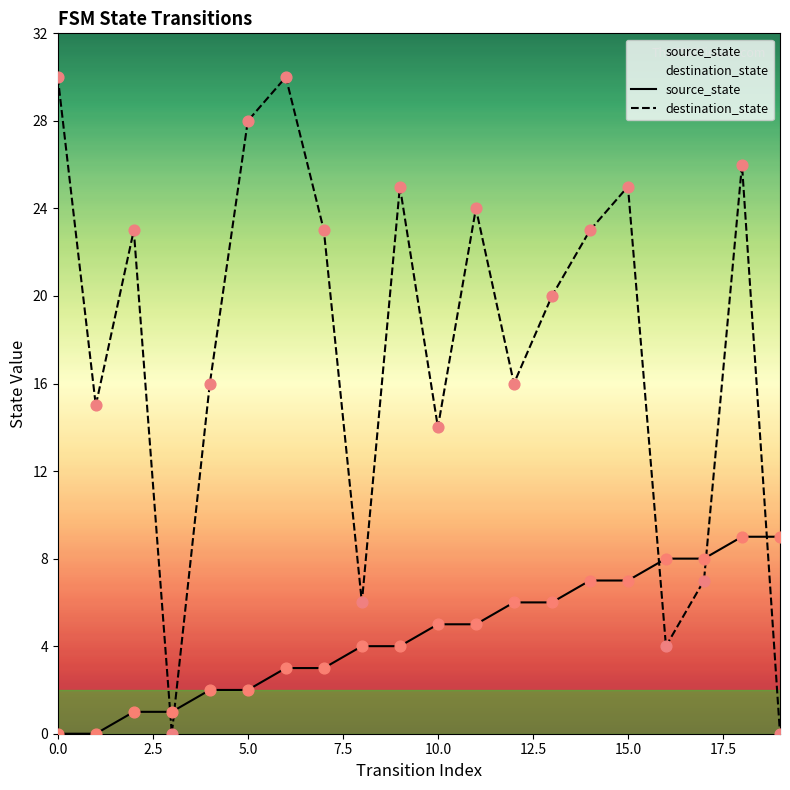

Which series has the largest total across all categories?

destination_state